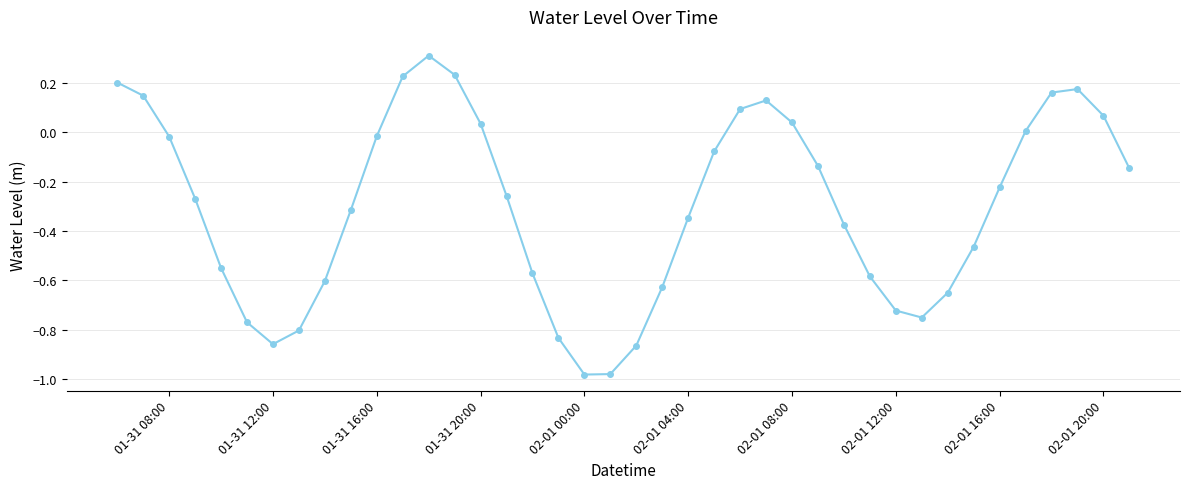

How many categories are shown in the chart?

40